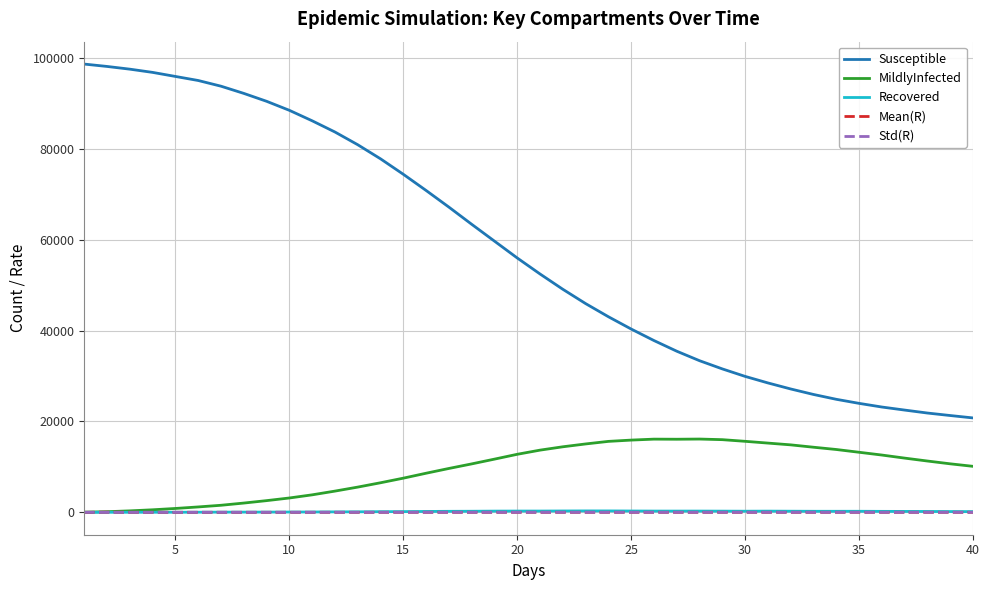

Which series has the largest total across all categories?

Susceptible